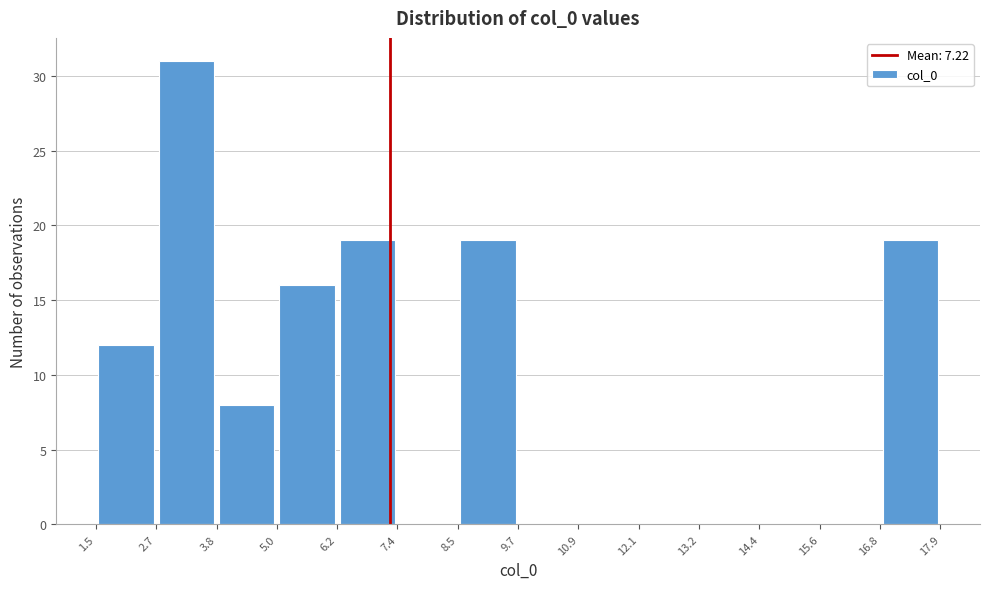

Reading left to right, transcribe this chart: for each bar, give the range it covers on the x-axis and its height. The values are not printed on the chart, so give them approximately, as read against the axis.

1.5 to 2.7: 12
2.7 to 3.8: 31
3.8 to 5.0: 8
5.0 to 6.2: 16
6.2 to 7.4: 19
7.4 to 8.5: 0
8.5 to 9.7: 19
9.7 to 10.9: 0
10.9 to 12.1: 0
12.1 to 13.2: 0
13.2 to 14.4: 0
14.4 to 15.6: 0
15.6 to 16.8: 0
16.8 to 17.9: 19